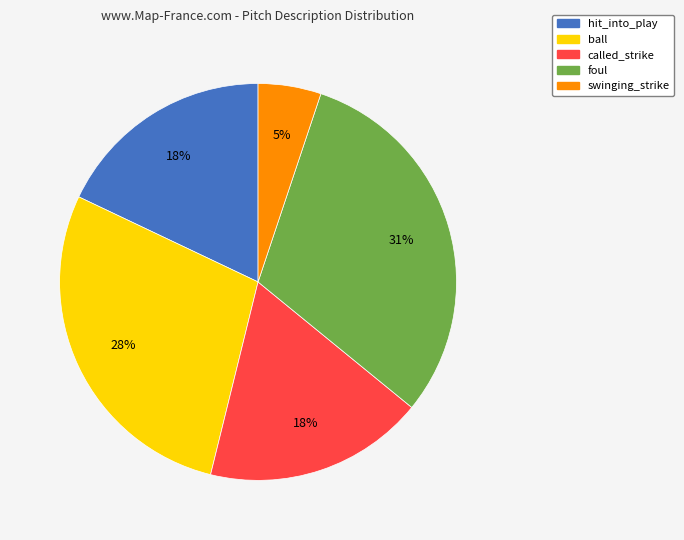

Combined, do hit_into_play and called_strike account for over 50%?

No